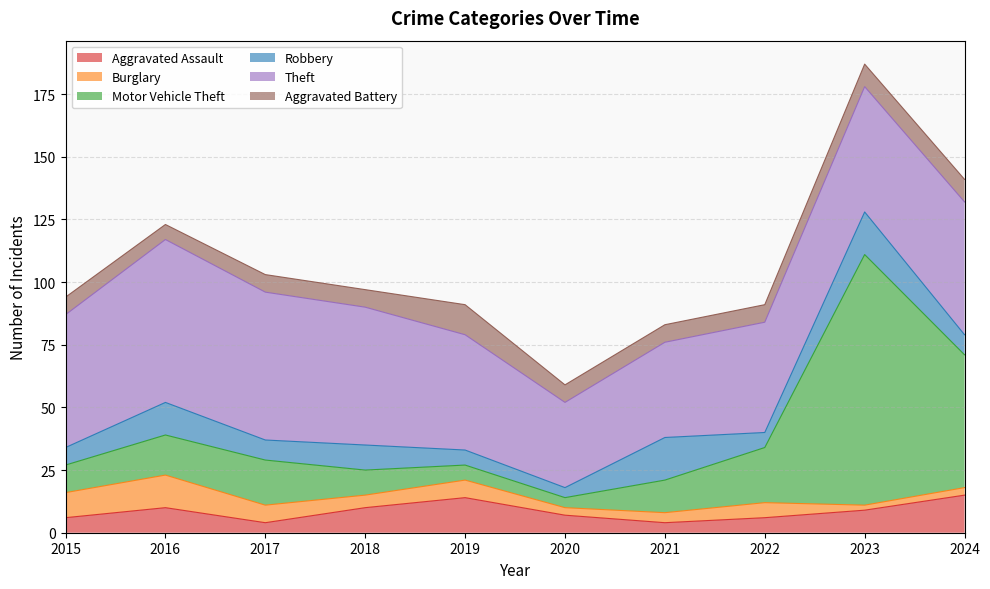

What is the difference between the highest and lowest values at 2018?

50